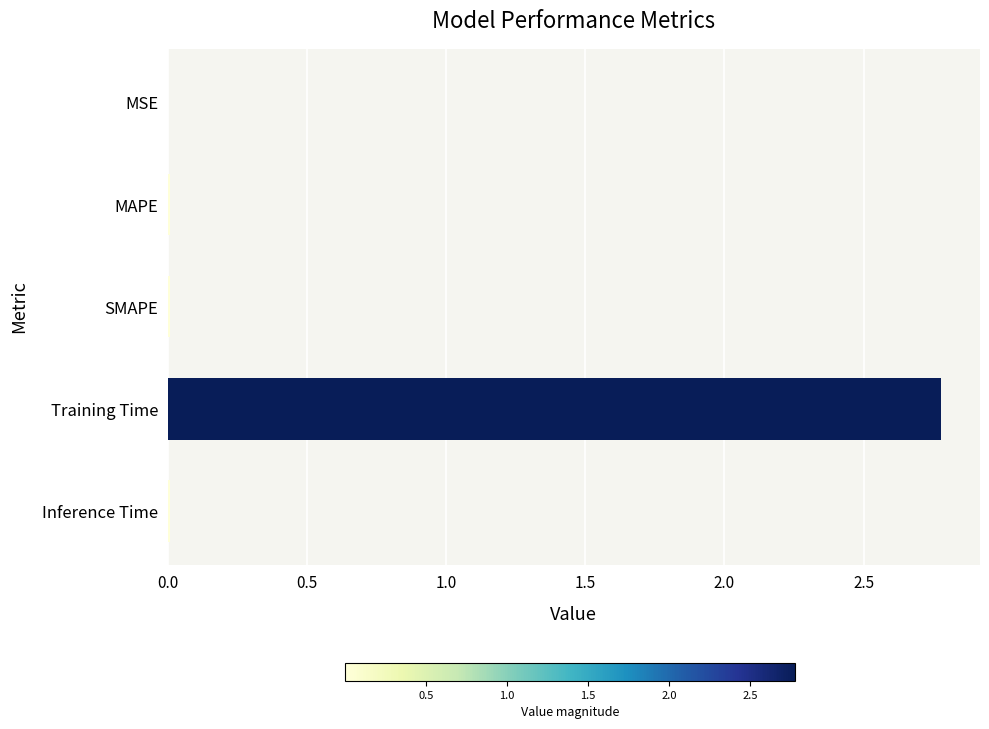

What is the maximum value shown in the chart?

2.8